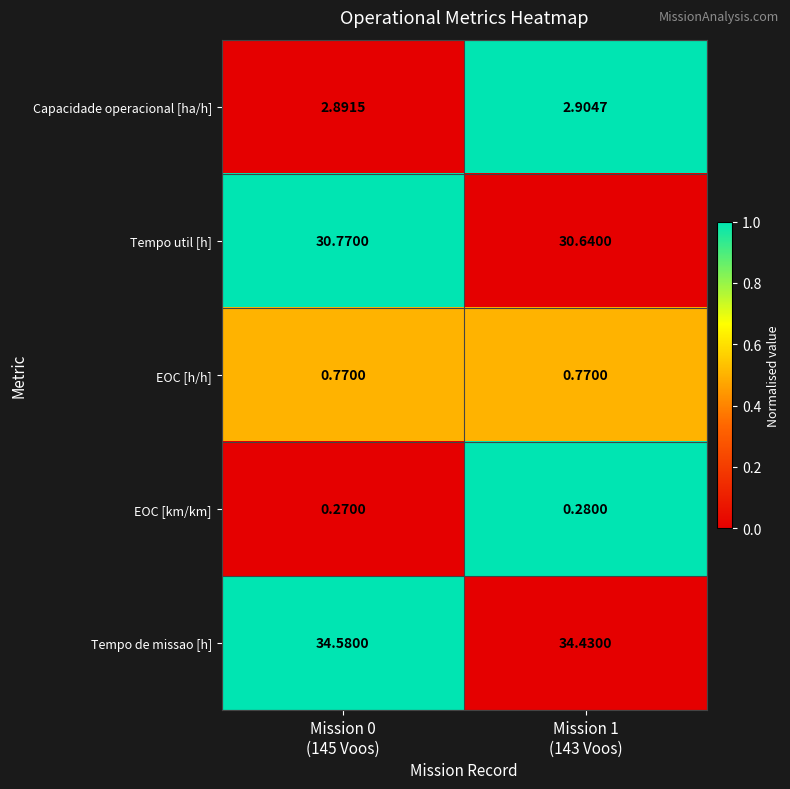

Count the number of categories in the chart.

2